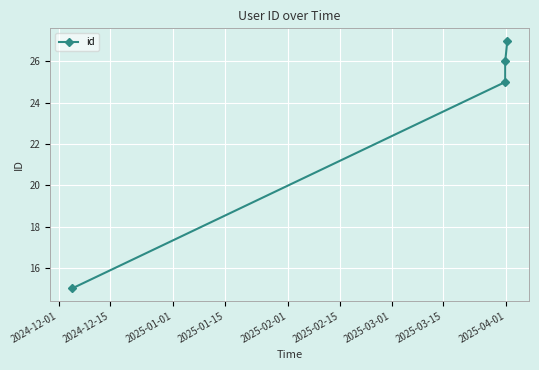

What is the greatest value displayed?

27